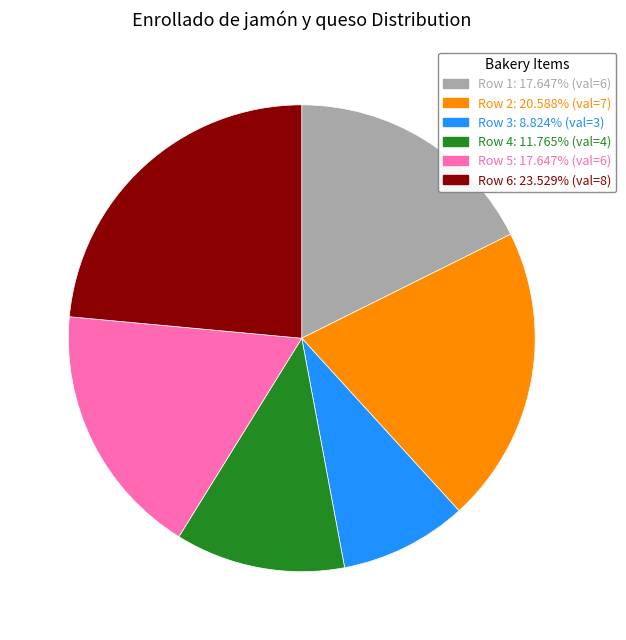

Is there any slice that represents more than half of the pie?

No